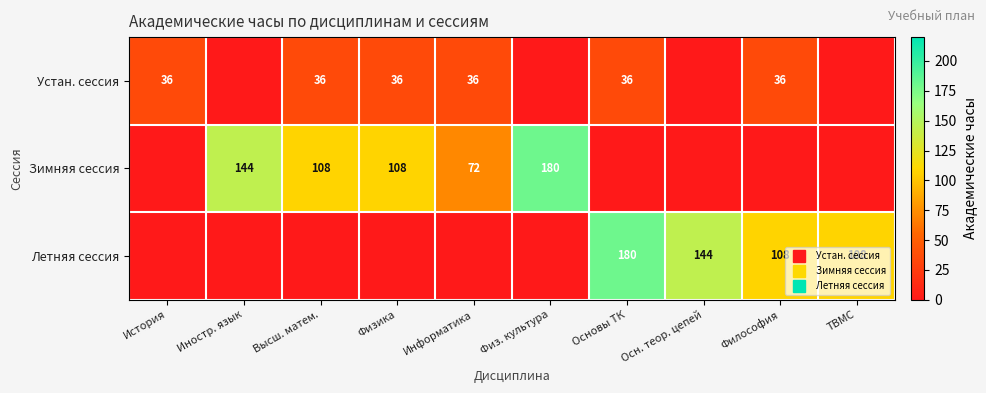

Which series has the widest spread of values?

Зимняя сессия